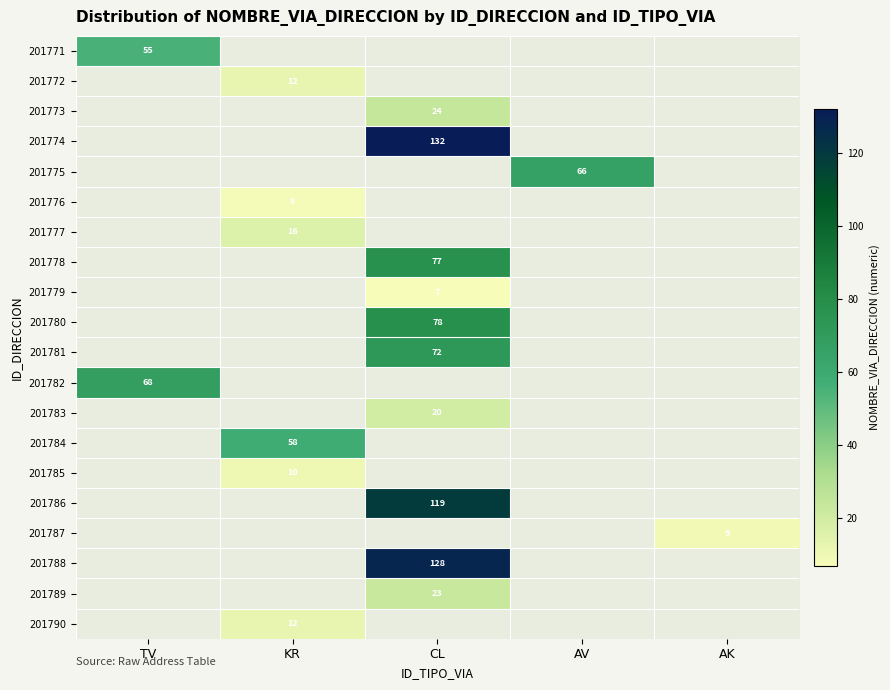

True or false: 201789 has a value of 13 at CL.

False